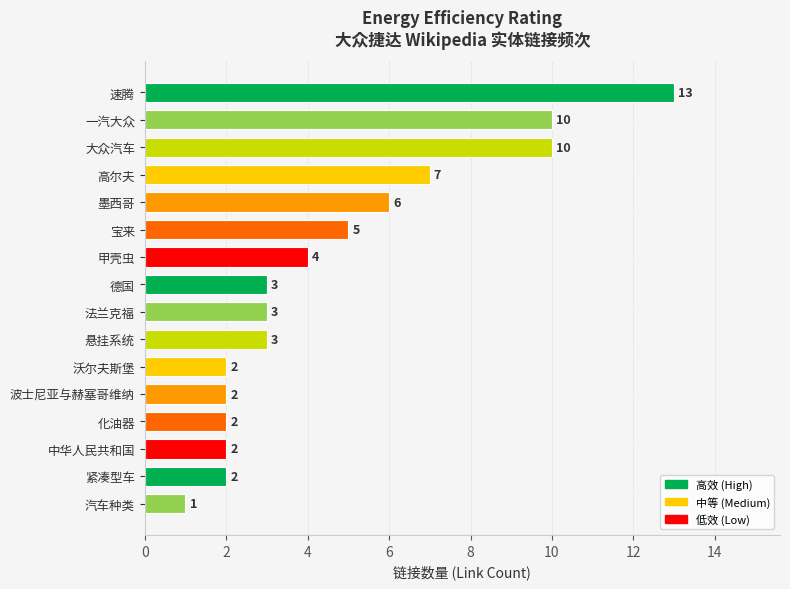

How many series are shown in this chart?

1